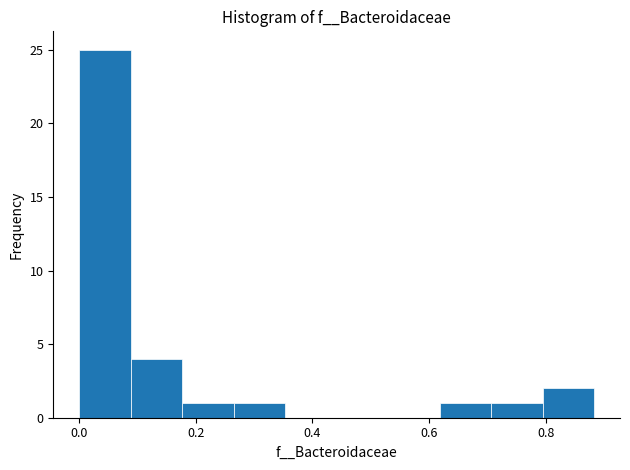

Reading left to right, list every bar in this chart as the range it spans on the x-axis followed by its height. Neither the bar edges nor the heights are printed on the chart, so give them approximately, as read against the axes.

0.00 to 0.08: 25
0.08 to 0.18: 4
0.18 to 0.26: 1
0.26 to 0.36: 1
0.36 to 0.44: 0
0.44 to 0.52: 0
0.52 to 0.62: 0
0.62 to 0.70: 1
0.70 to 0.80: 1
0.80 to 0.88: 2